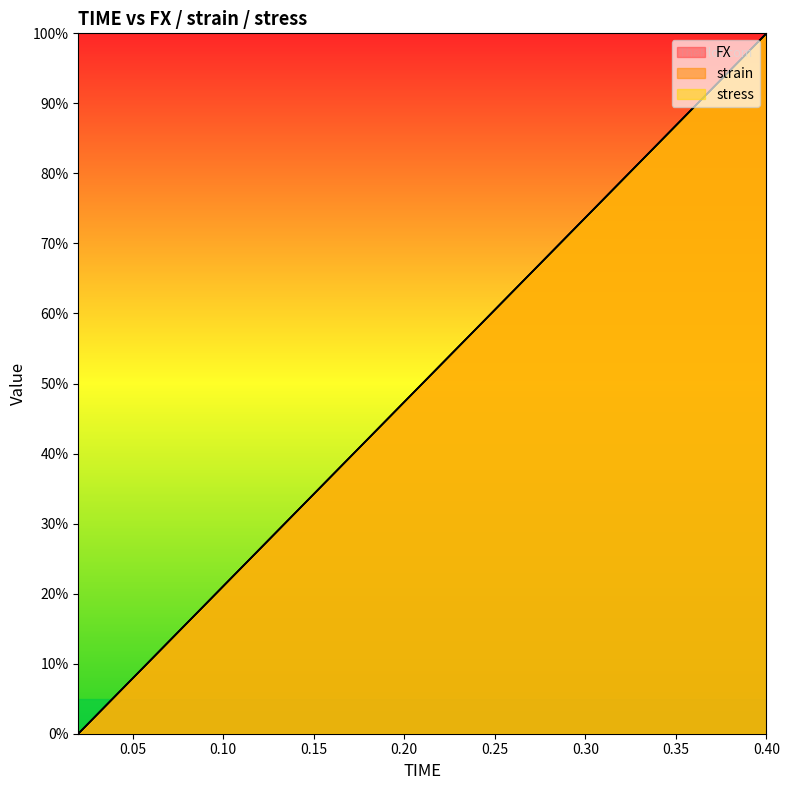

What is the difference between the FX values at 0.3 and 0.22?

21.1